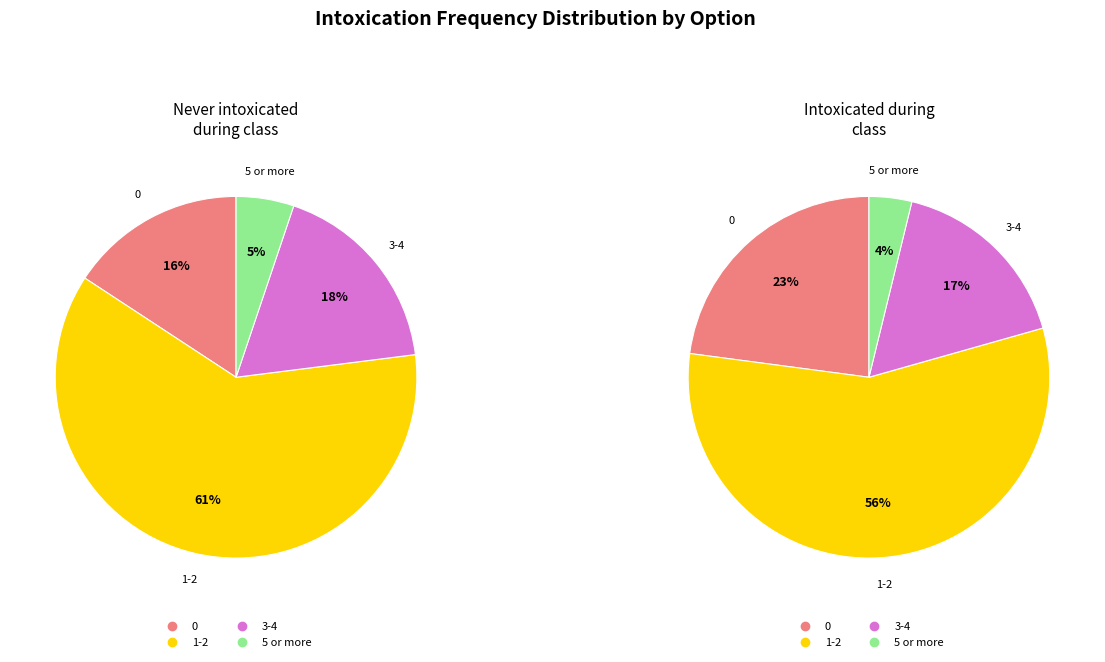

Count the number of slices in the pie.

4